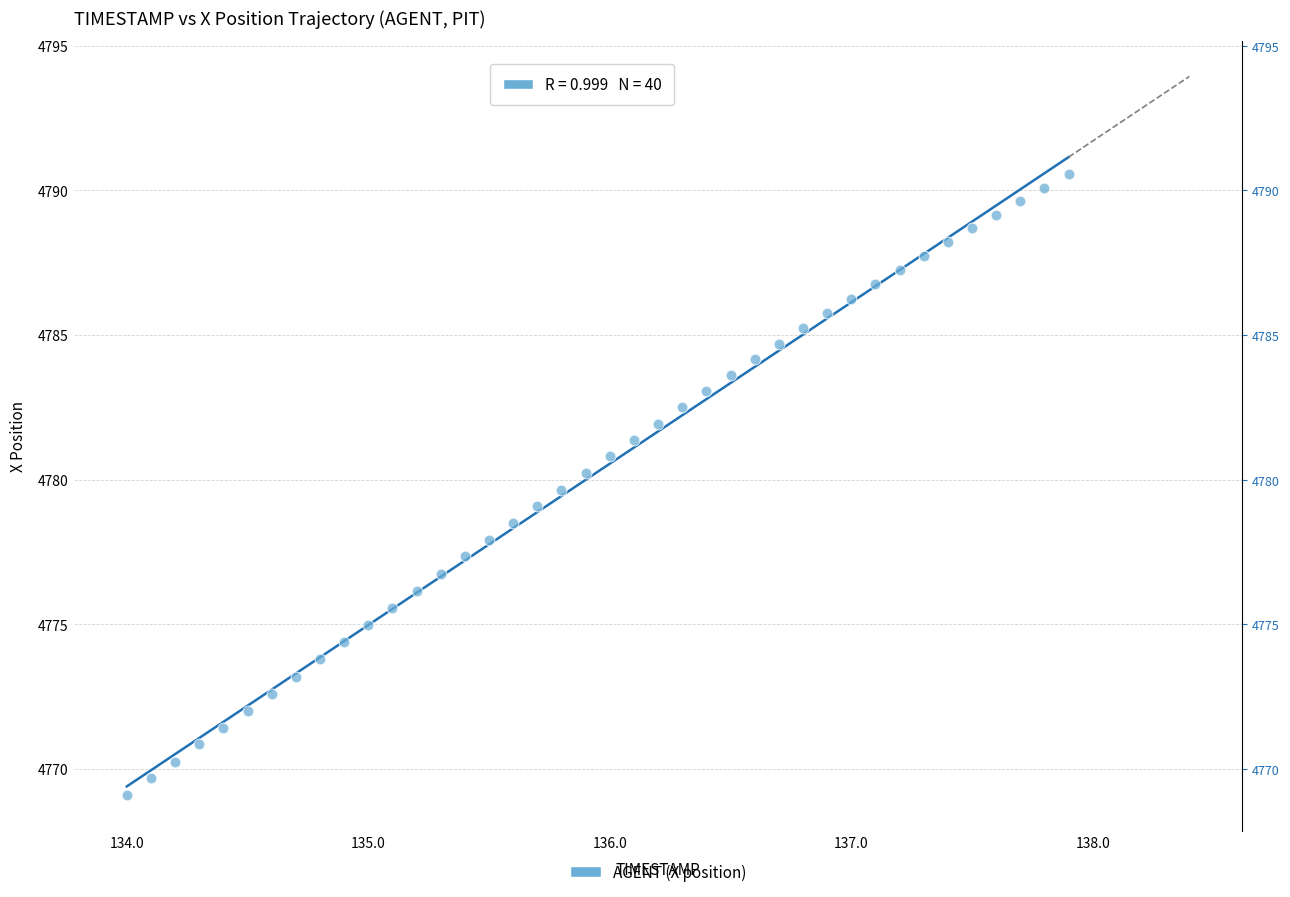

What is the range of Y values (max minus min)?

21.5